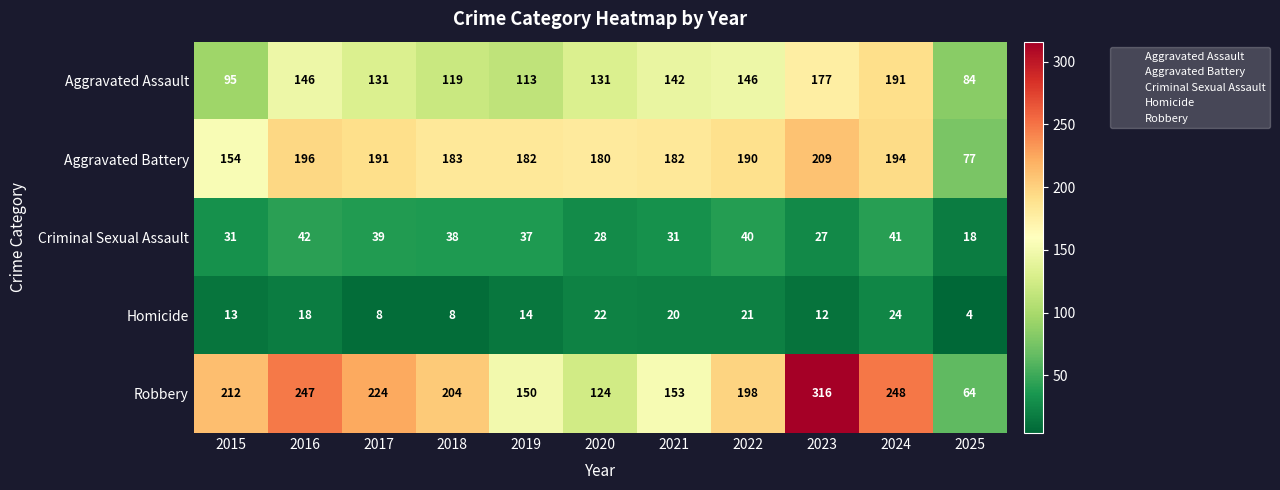

What is the total value across all series at 2015?

505